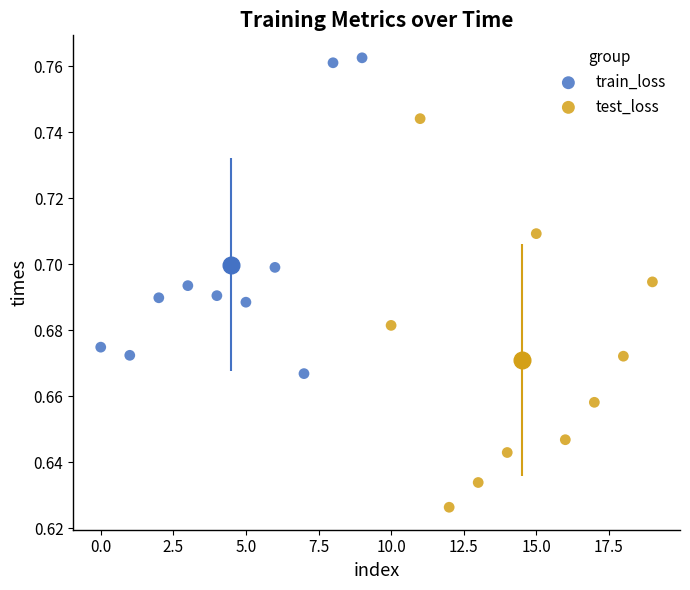

Which series contains the highest Y value?

train_loss